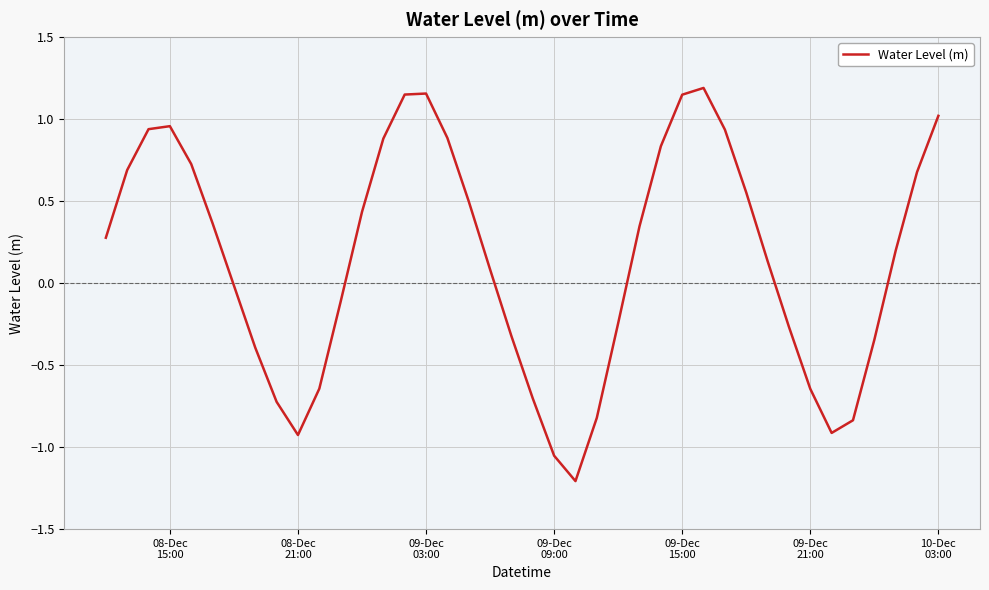

What is the minimum value shown in the chart?

-1.2